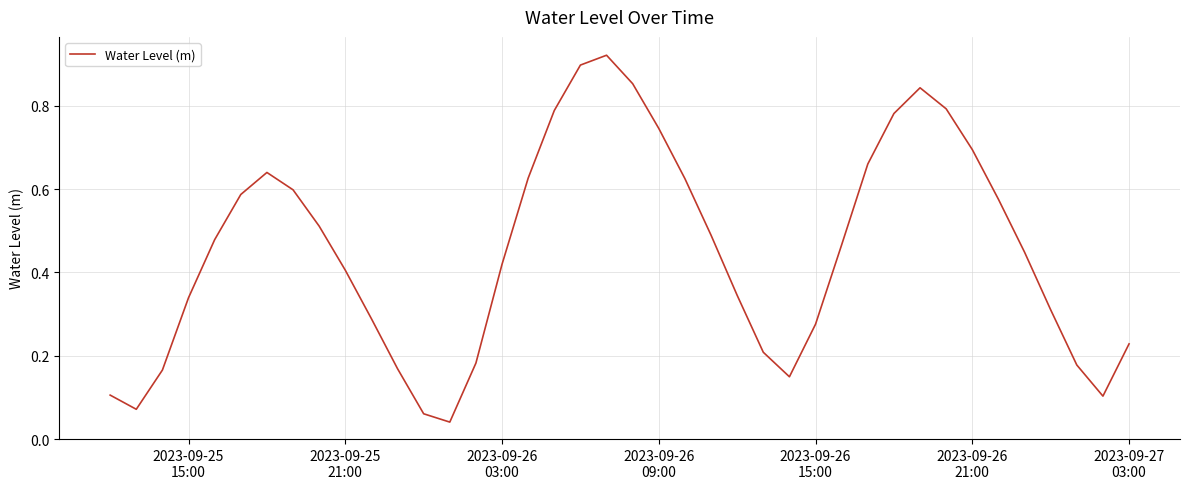

What is the difference between the maximum and minimum values?

0.9